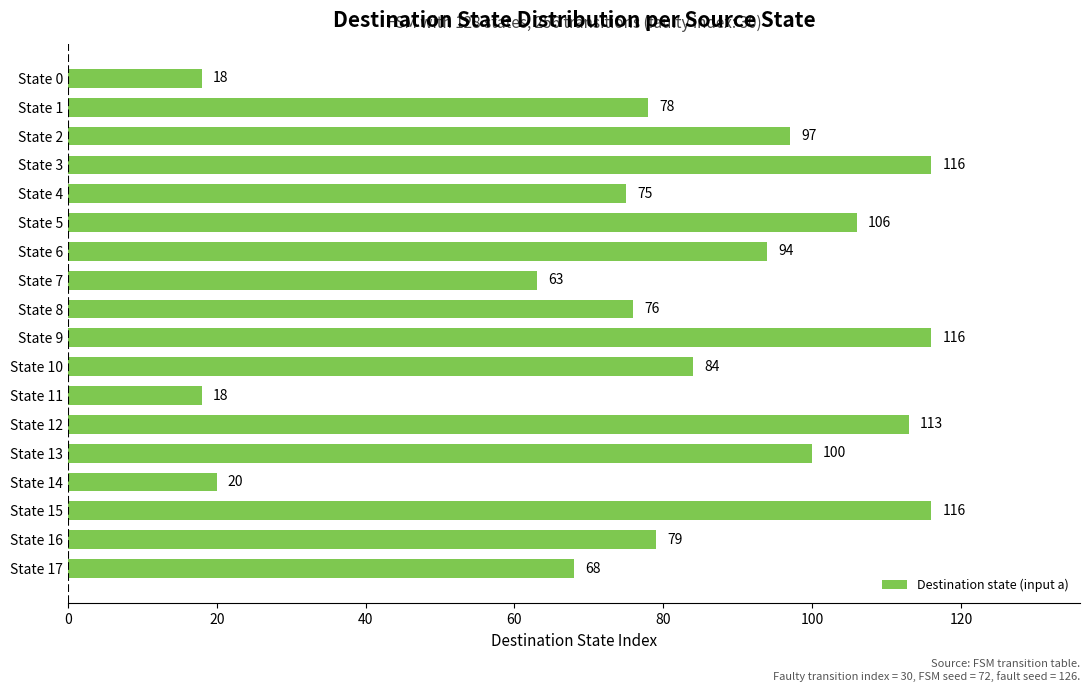

True or false: the data shows 13 at State 0.

False